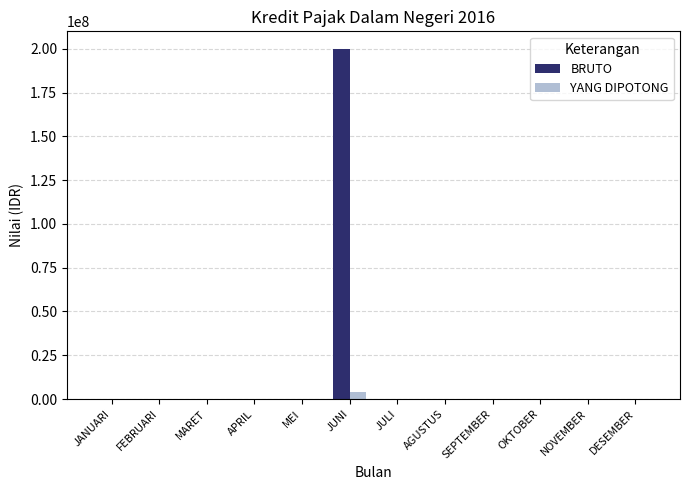

What is the maximum value shown in the chart?

200000000